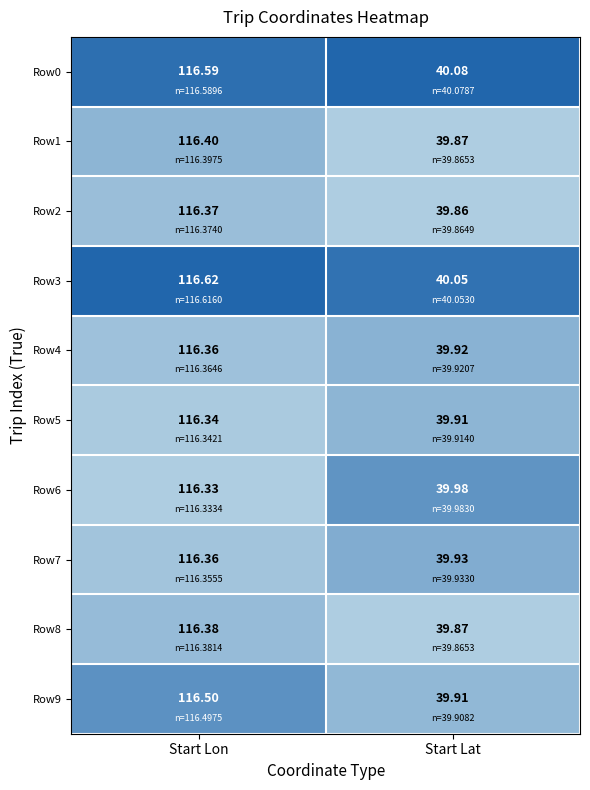

Is the value of Row0 at Start Lon greater than the value of Row5 at Start Lat?

Yes